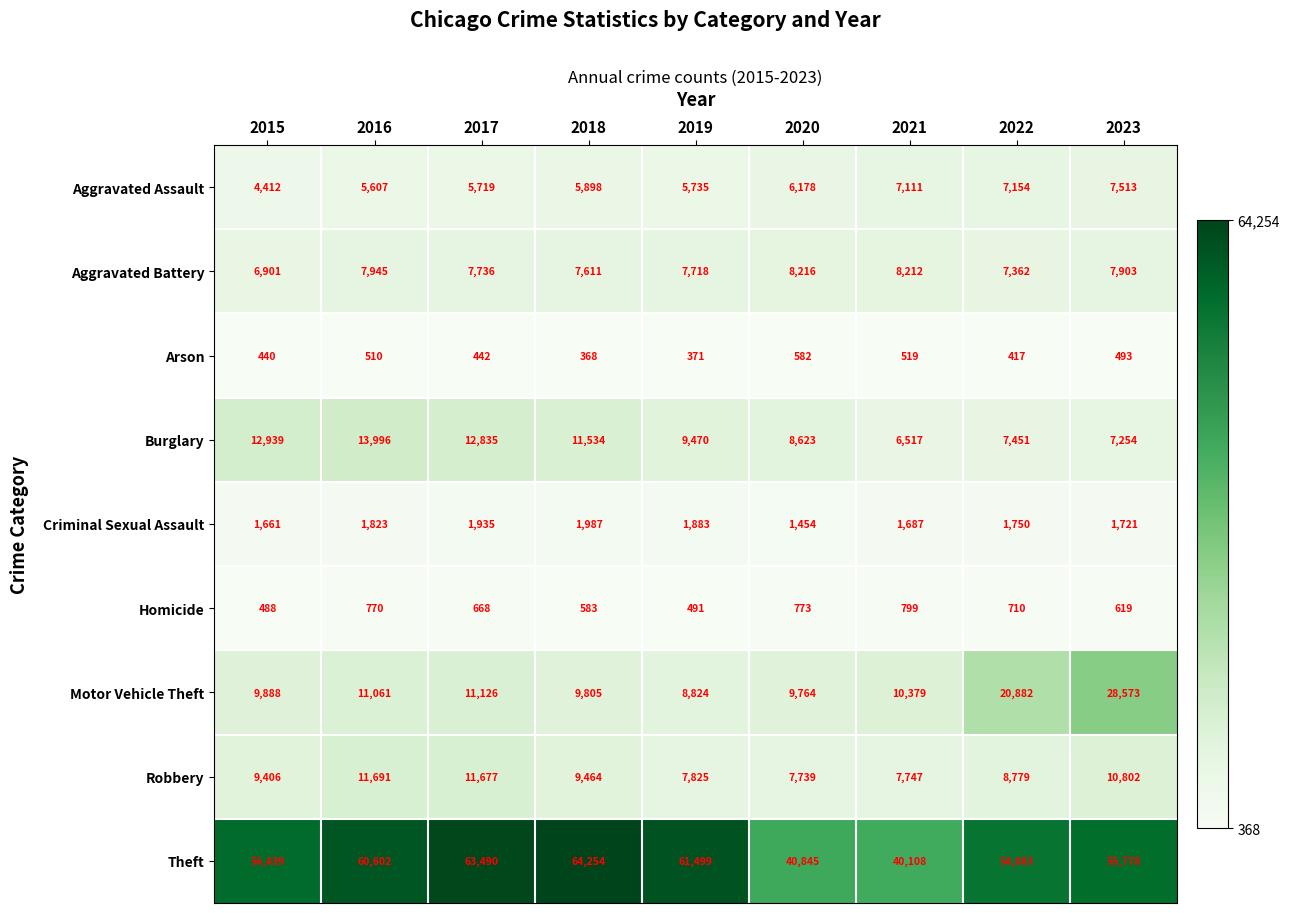

Rank the categories by Aggravated Battery value from highest to lowest.

2020, 2021, 2016, 2023, 2017, 2019, 2018, 2022, 2015